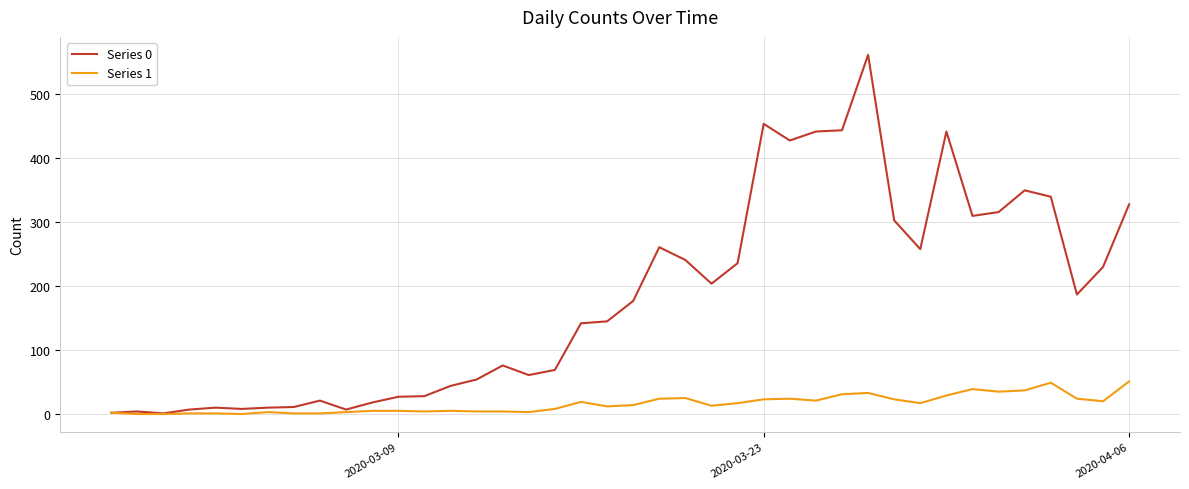

What is the greatest value displayed?

562